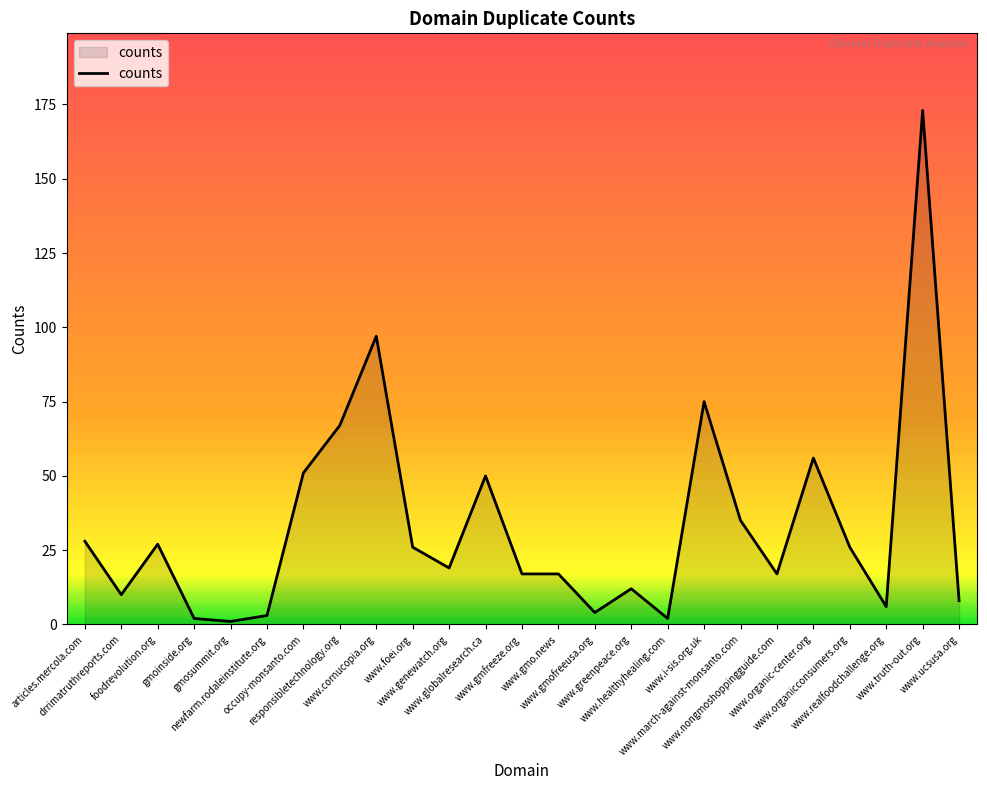

What position from the right is www.foei.org?

16